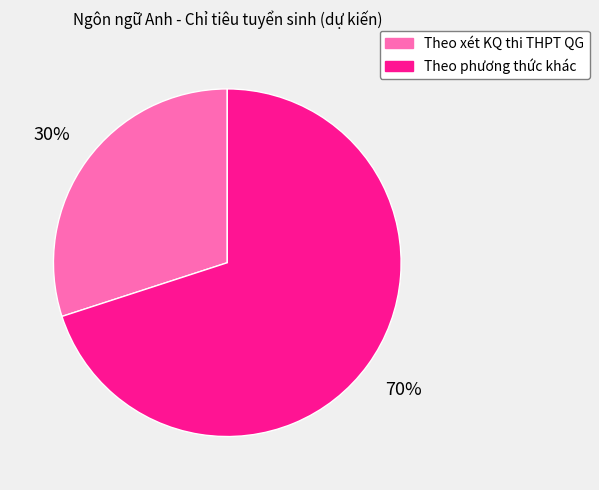

Combined, do Theo xét KQ thi THPT QG and Theo phương thức khác account for over 50%?

Yes